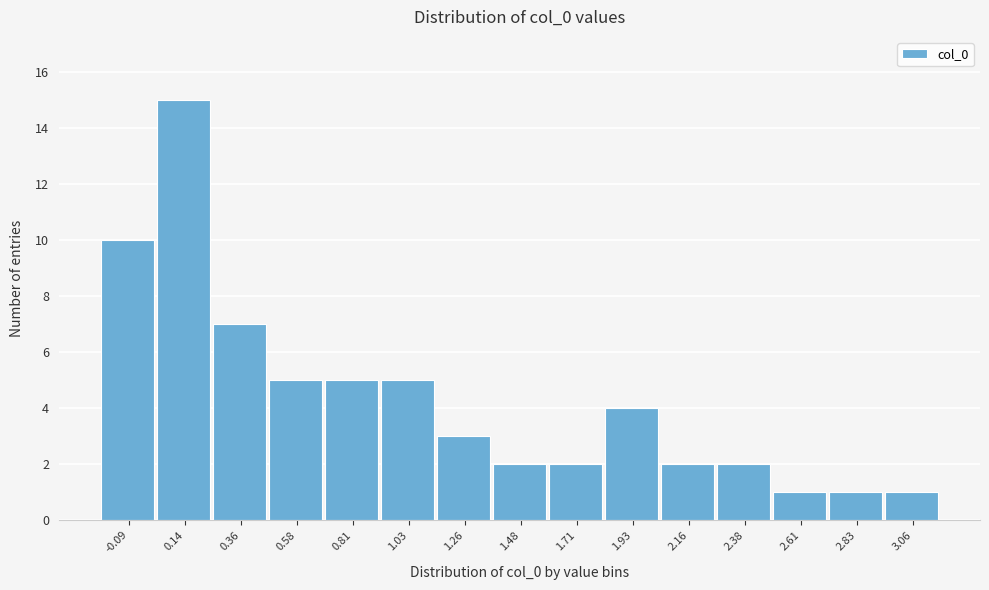

Reading left to right, list all the values displayed in this chart.

-0.09=10	0.14=15	0.36=7	0.58=5	0.81=5	1.03=5	1.26=3	1.48=2	1.71=2	1.93=4	2.16=2	2.38=2	2.61=1	2.83=1	3.06=1